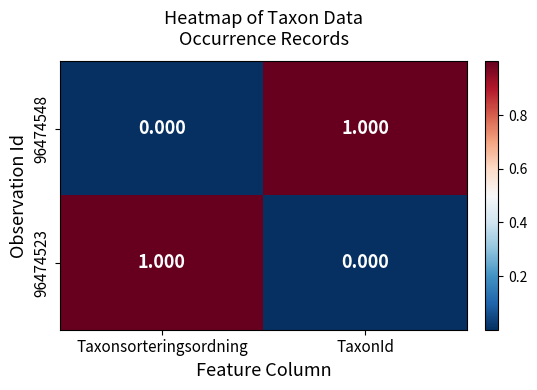

Where is 96474523 nearest to the value 0?

TaxonId